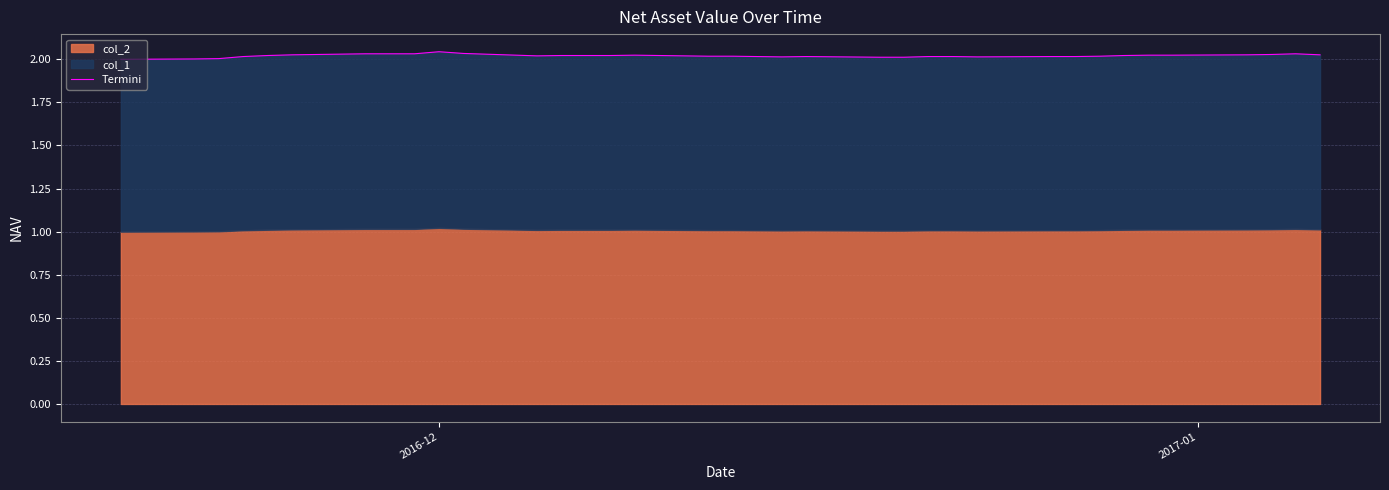

Which label corresponds to the smallest value in the chart?

2016-12